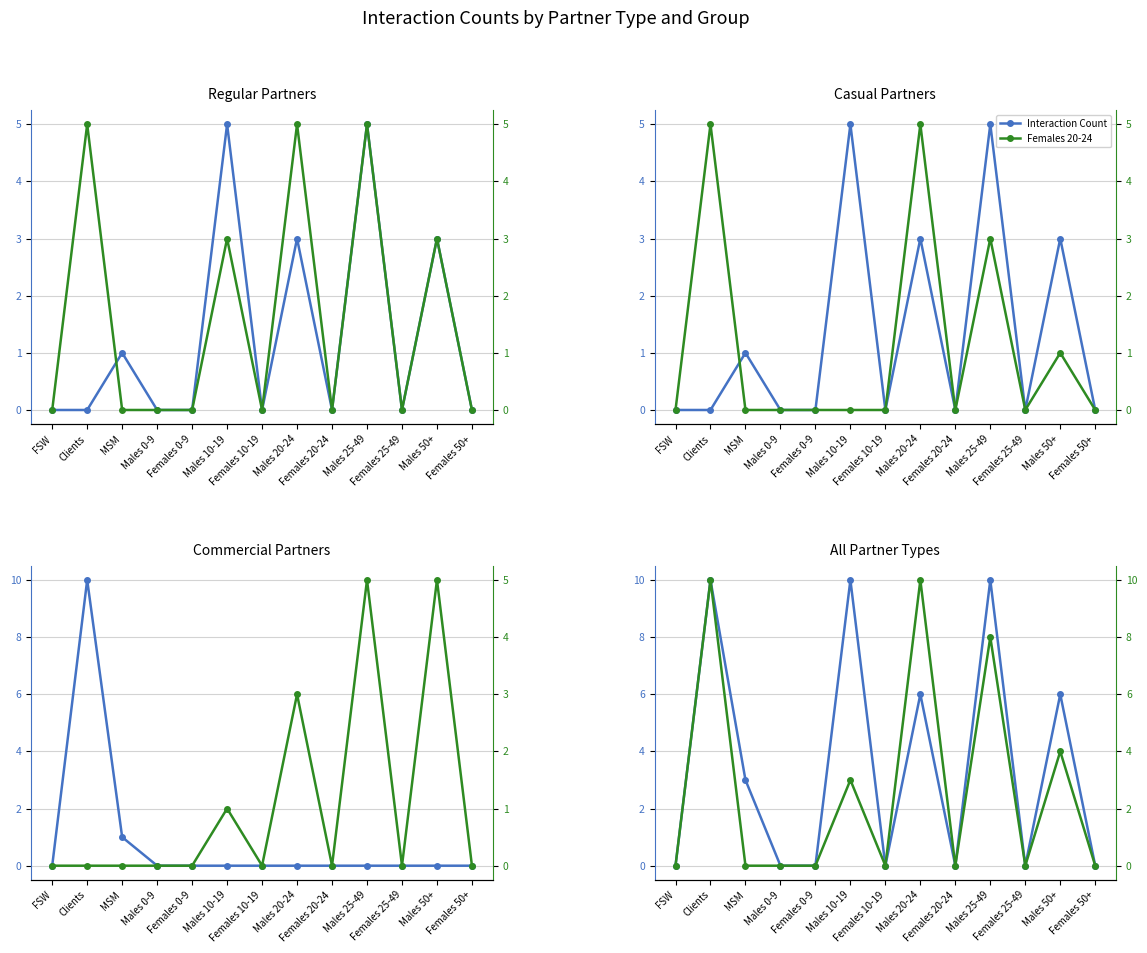

List the labels in order of Regular value, largest first.

Males 10-19, Males 25-49, Males 20-24, Males 50+, MSM, FSW, Clients, Males 0-9, Females 0-9, Females 10-19, Females 20-24, Females 25-49, Females 50+